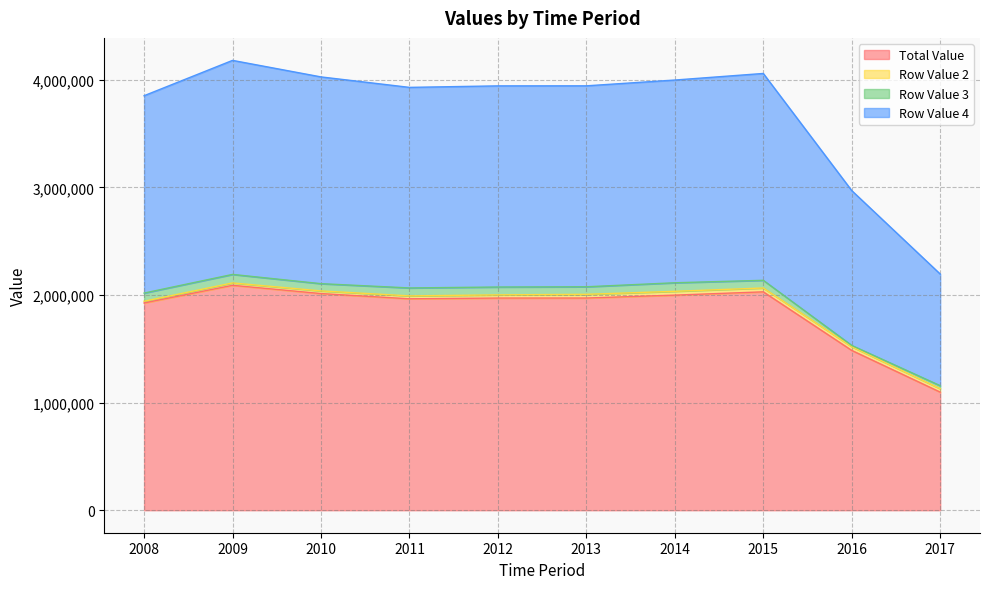

Is it true that Total Value equals 1964757 at 2011?

True